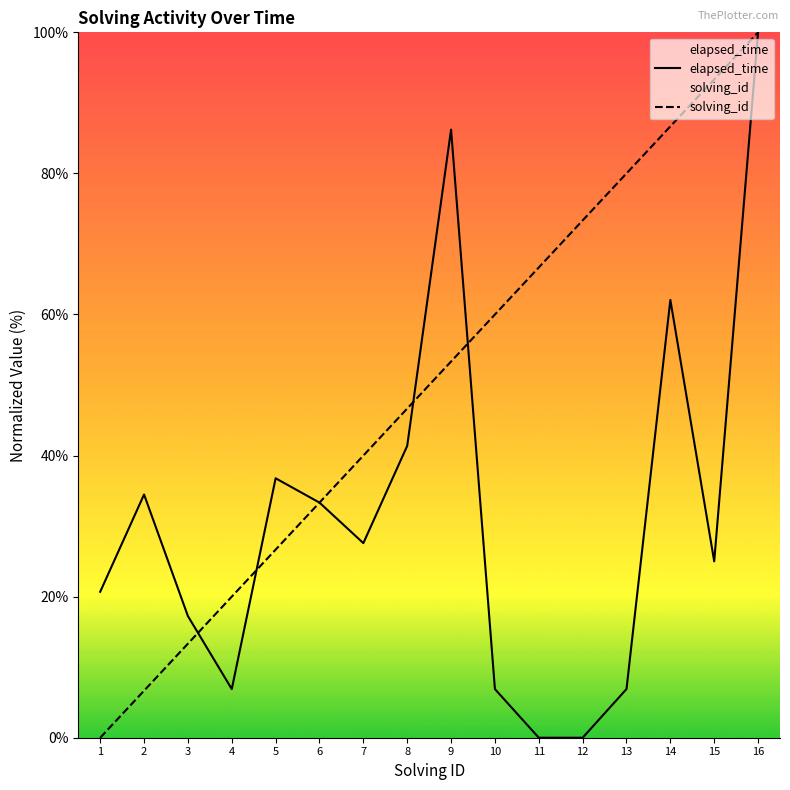

Is it true that solving_id equals 42.4 at 11?

False